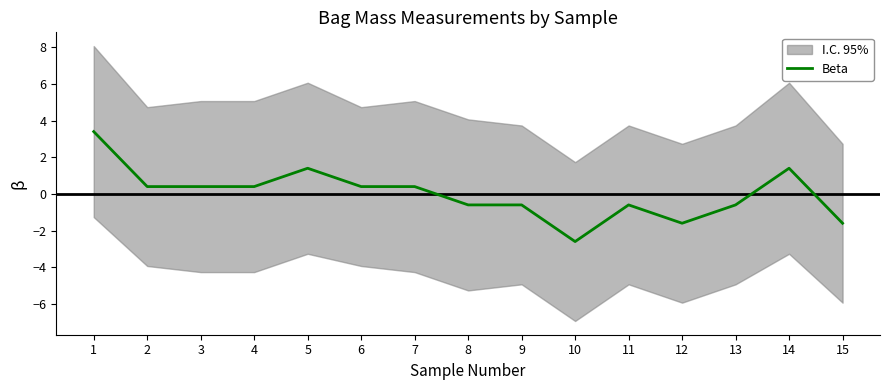

At which label is the value closest to 0?

2